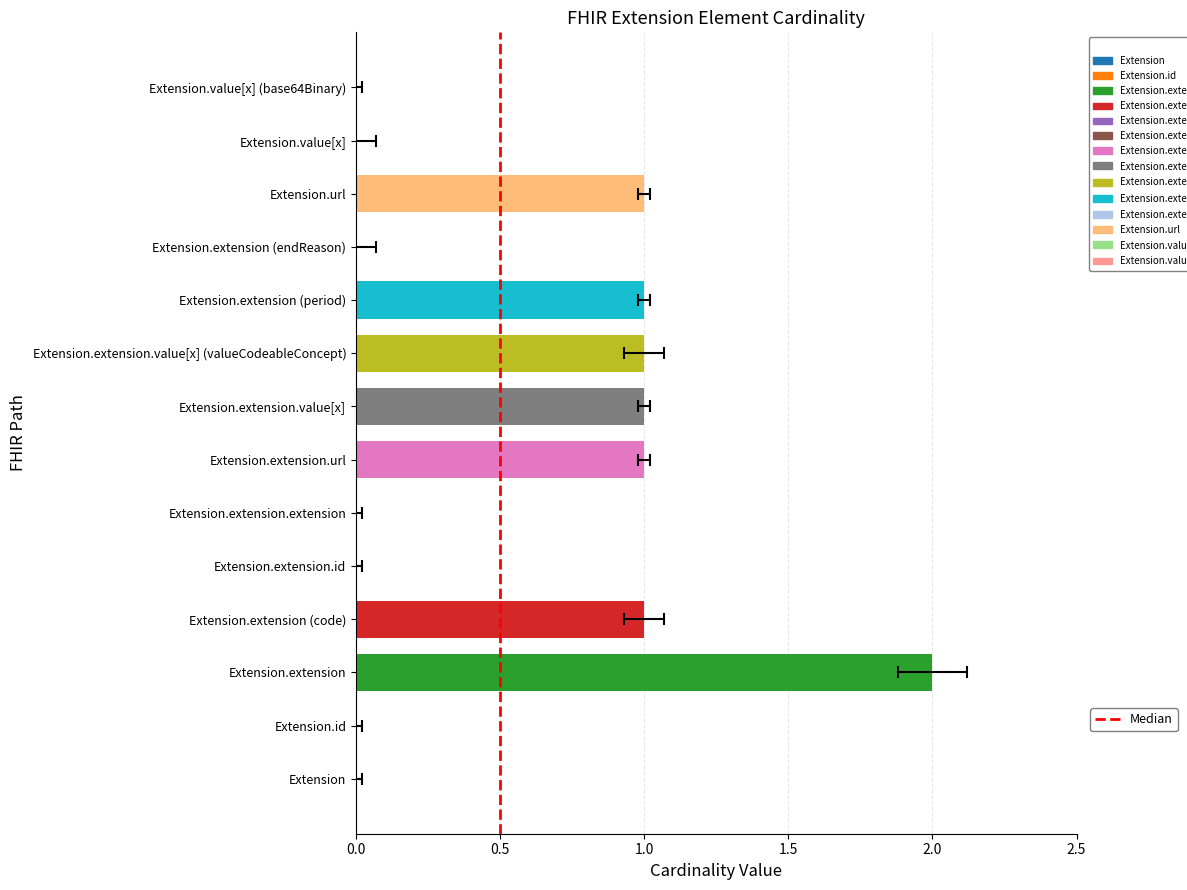

What is the change in value from 0.0 to 0.5?

+1